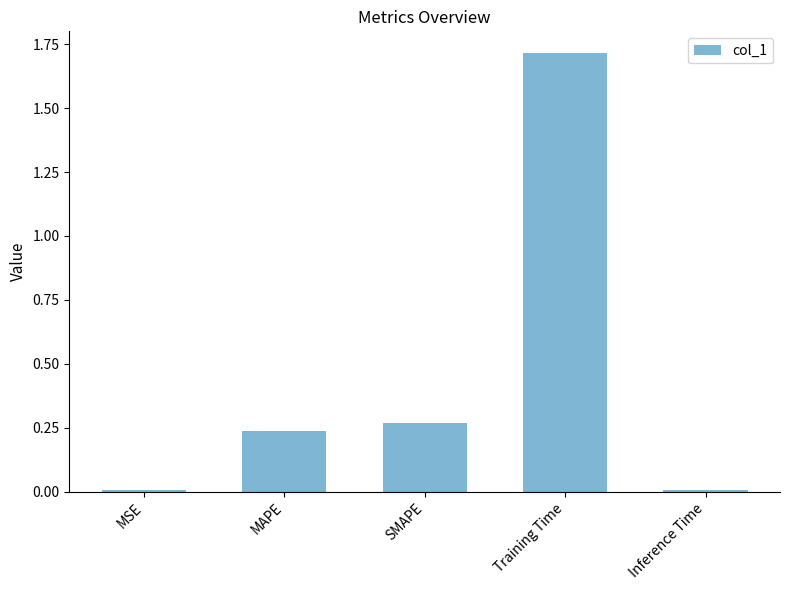

What is the greatest value displayed?

1.7